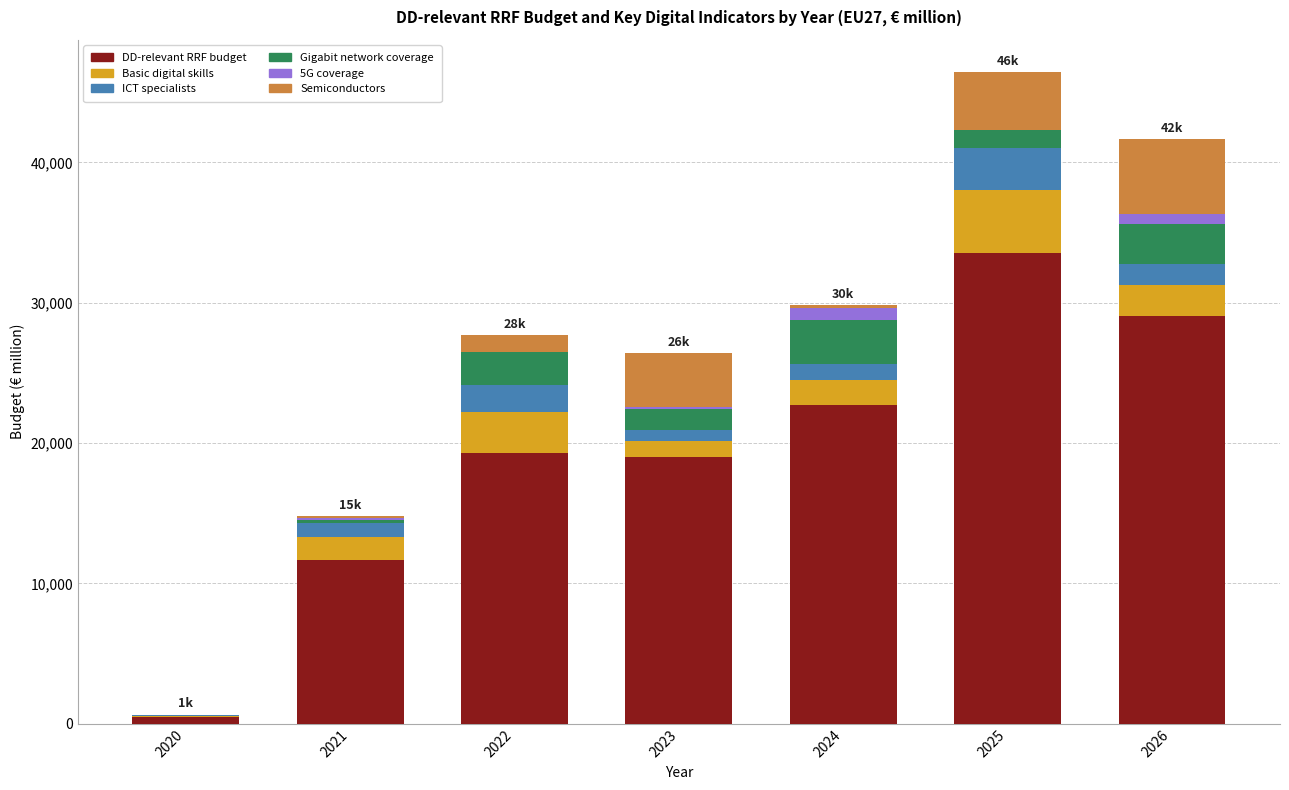

What is the sum of all Gigabit network coverage values?

11287.1